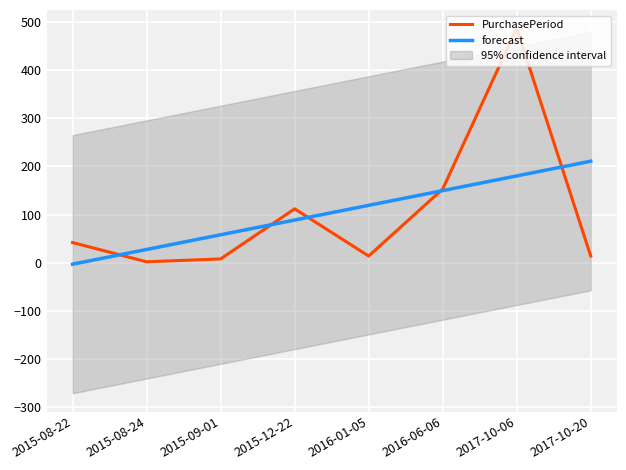

The value of PurchasePeriod at 2016-01-05 is 5.3. True or false?

False